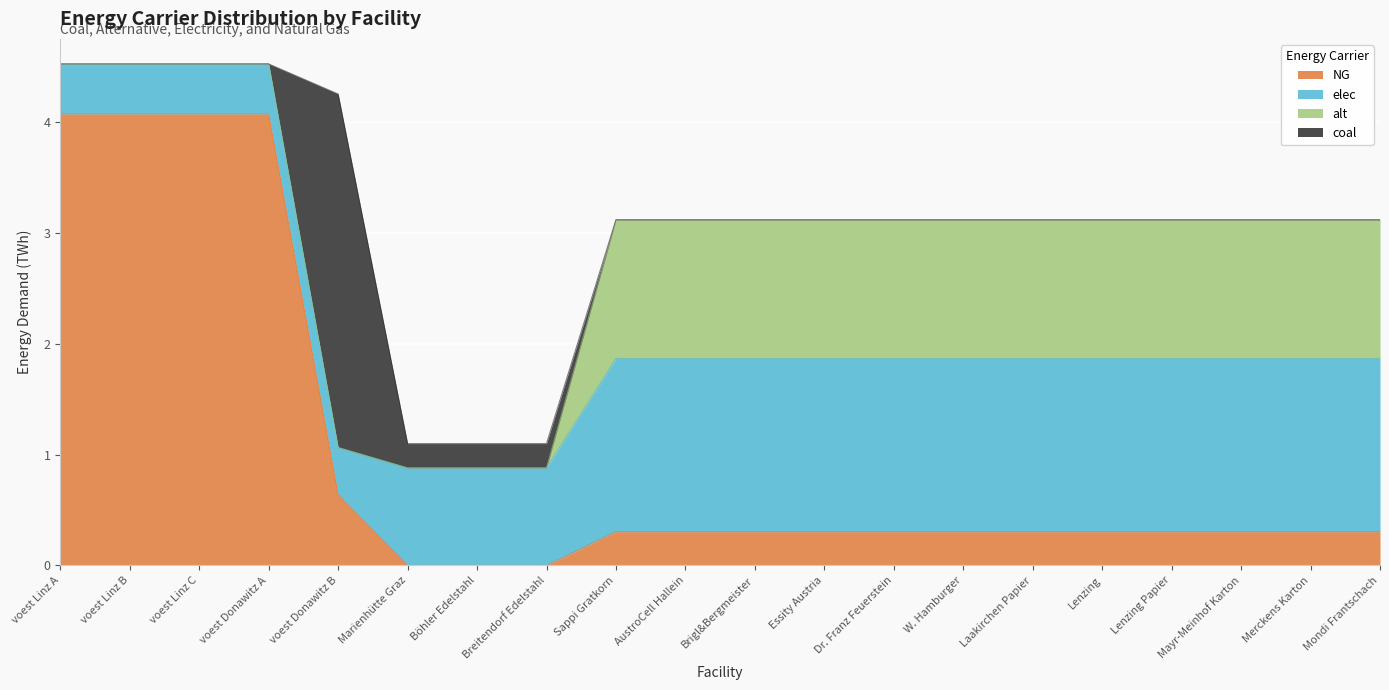

What position from the right is Dr. Franz Feuerstein?

8